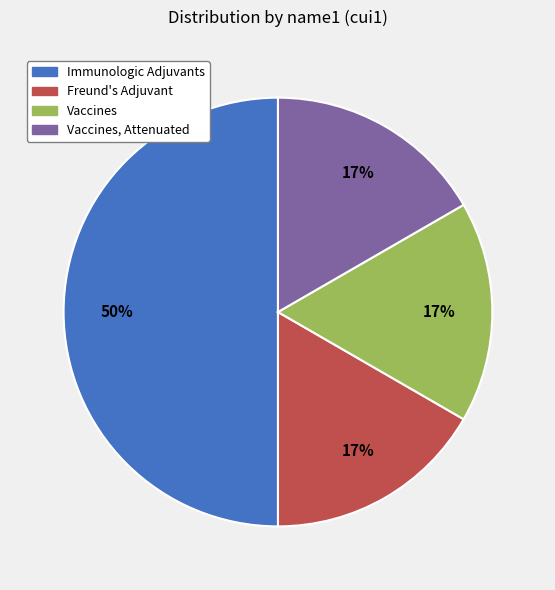

The Vaccines slice represents 4% of the pie. True or false?

False